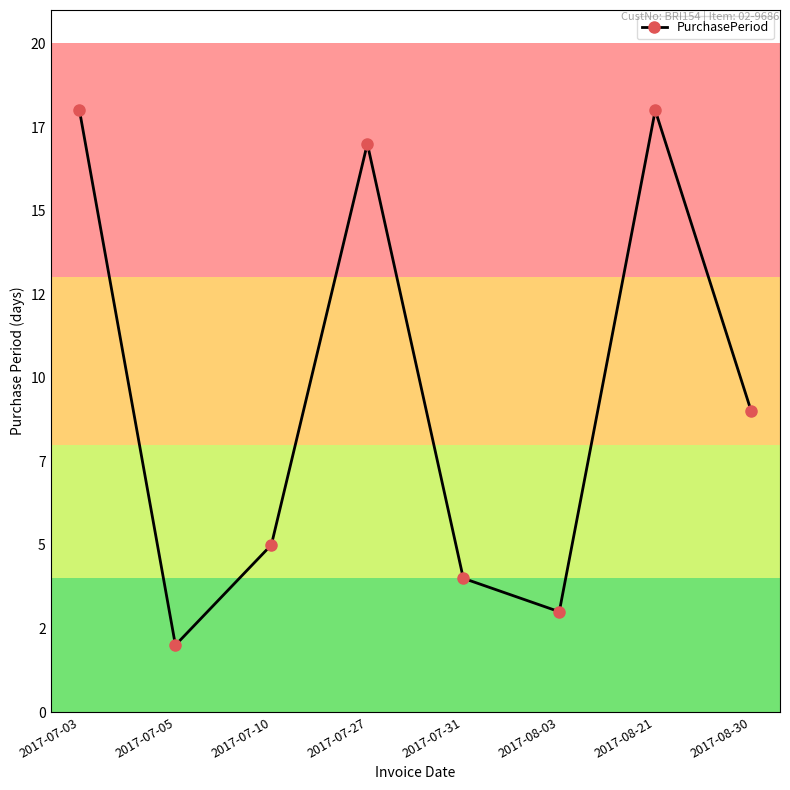

Reading right to left, transcribe all the data shown in this chart.

9	18	3	4	17	5	2	18